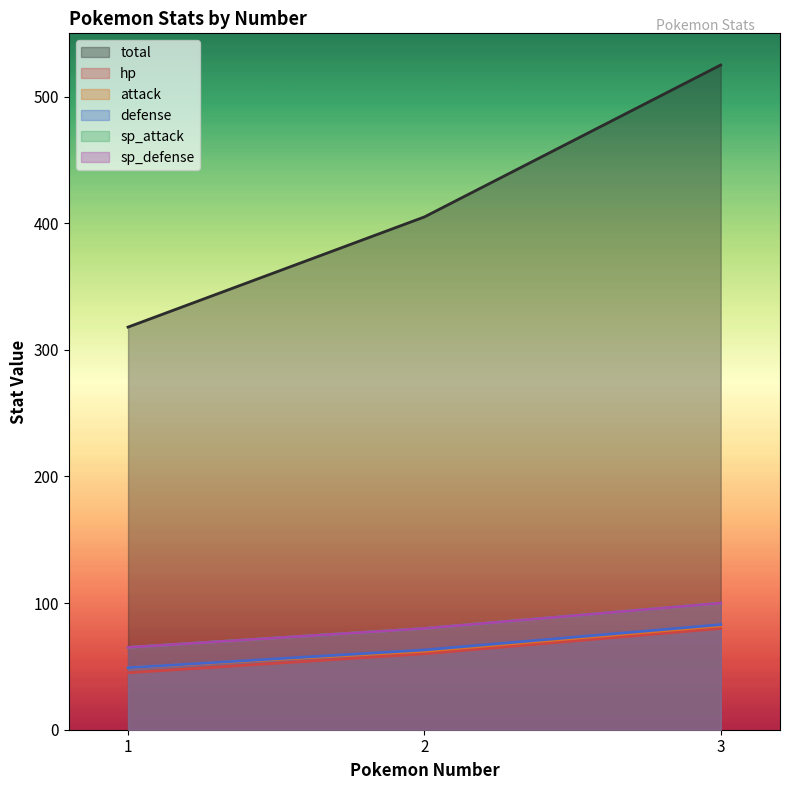

Is it true that sp_attack equals 74 at 1?

False